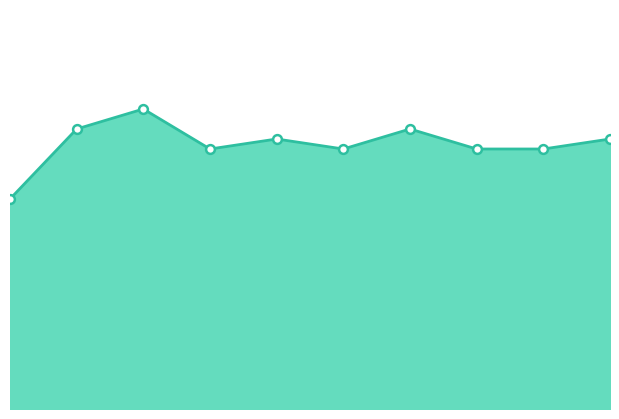

What is the ratio of the value at 7 to the value at 9?

1.1